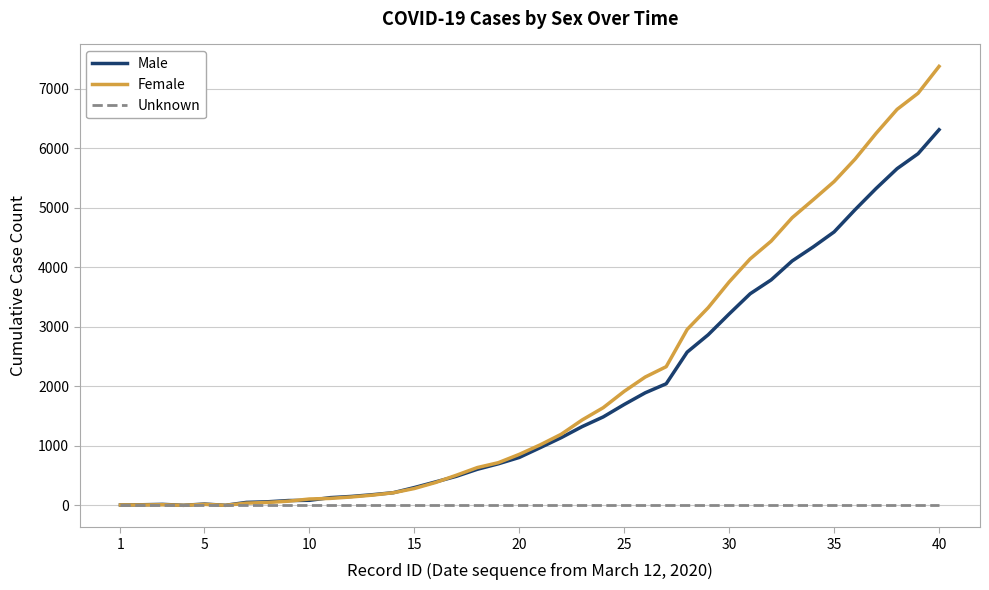

Rank the series by their maximum value, from lowest to highest.

Unknown, Male, Female